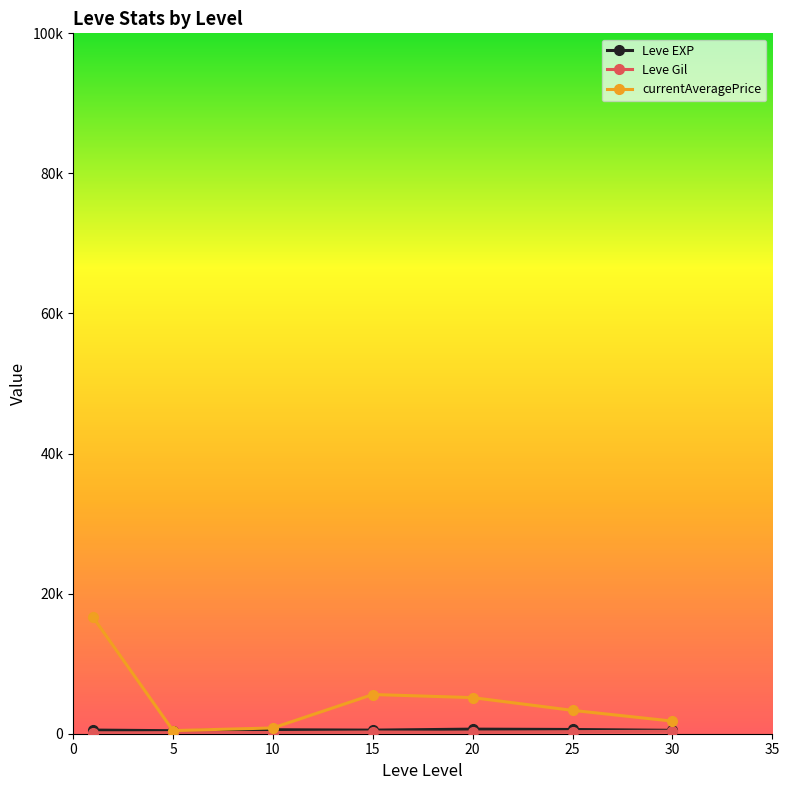

Does the chart have visible grid lines?

No